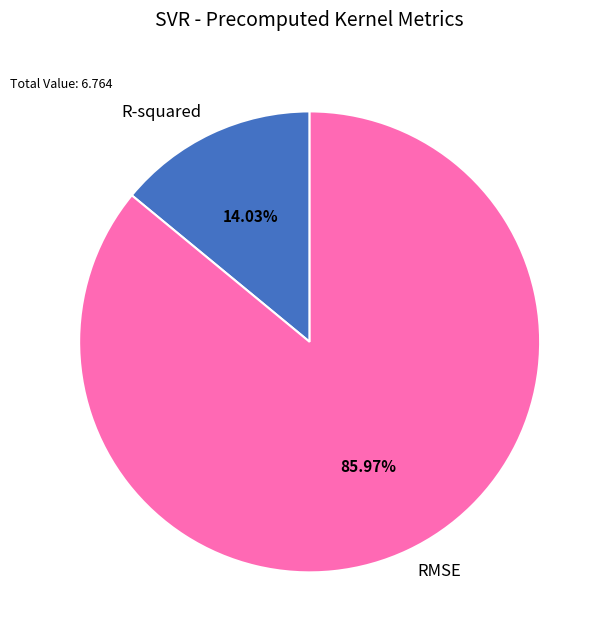

To the nearest percent, what is the combined percentage of R-squared and RMSE?

100%